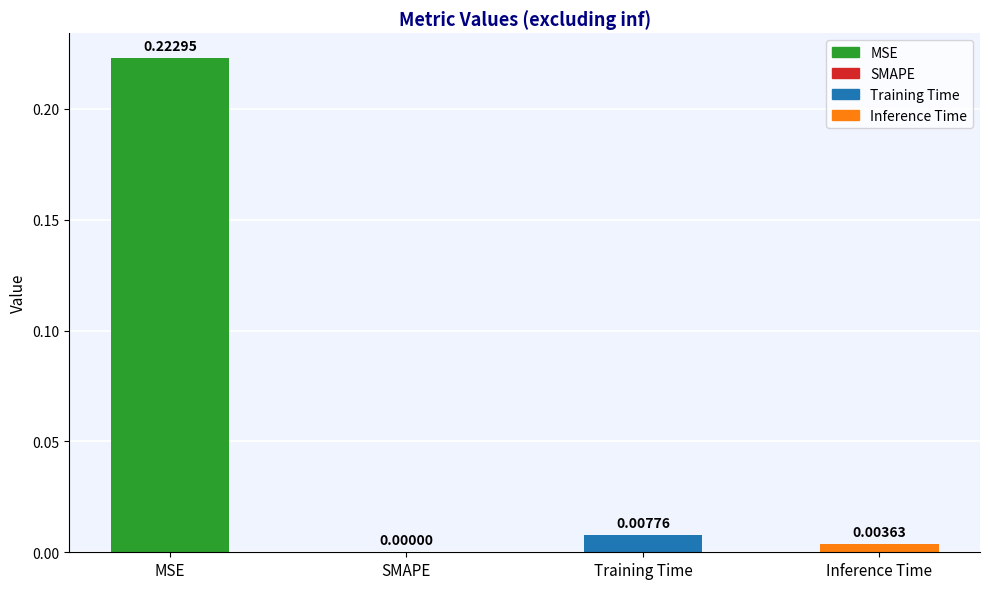

Is it true that the value at MSE is 0.1?

False